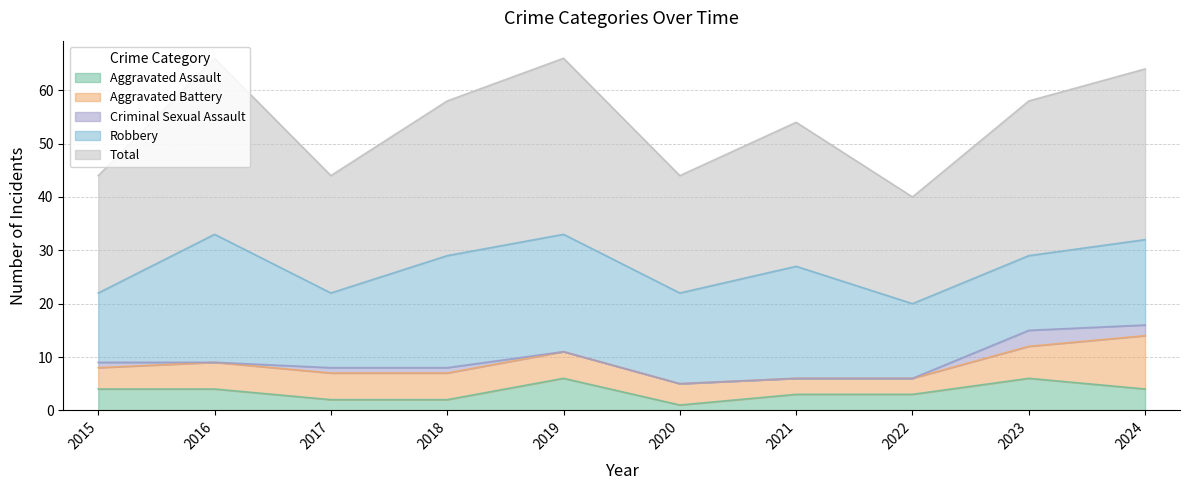

Between 2017 and 2023, which is larger?

2023